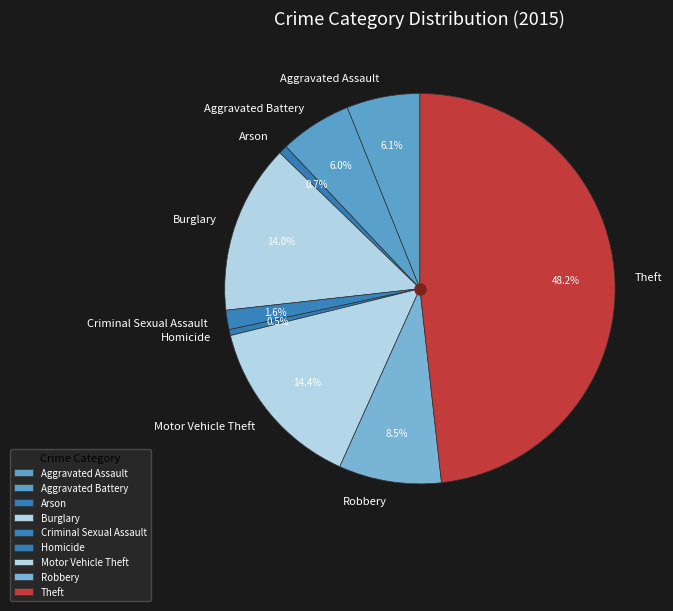

To the nearest percent, what is the average slice percentage?

11%